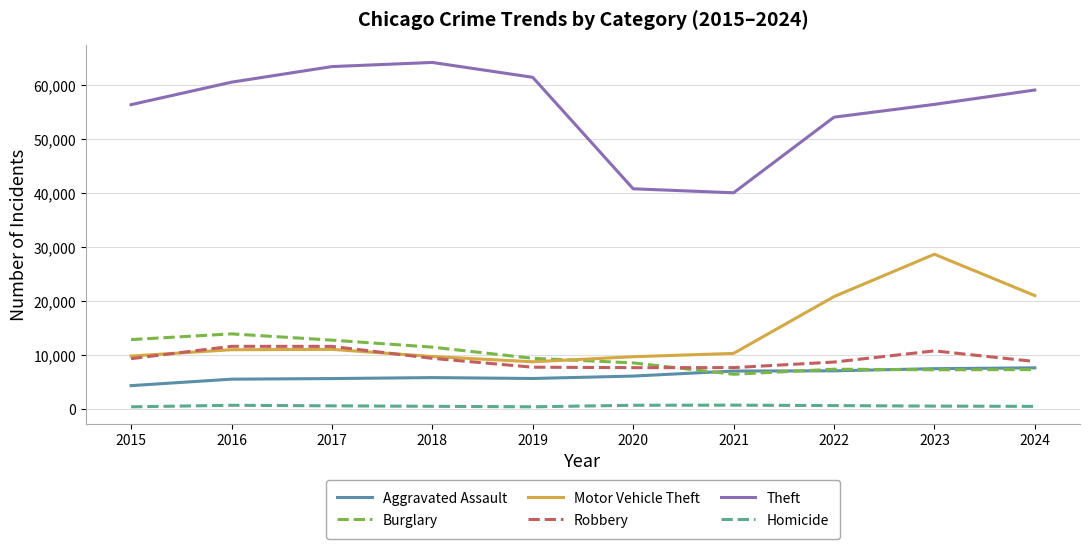

True or false: Aggravated Assault and Robbery intersect in this chart.

False